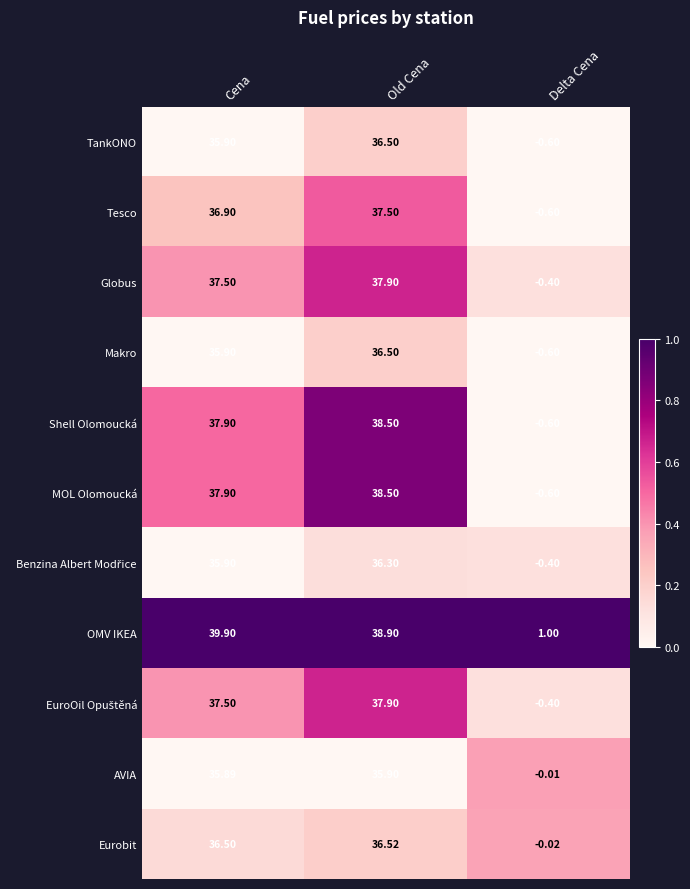

Which series has the largest total across all categories?

OMV IKEA